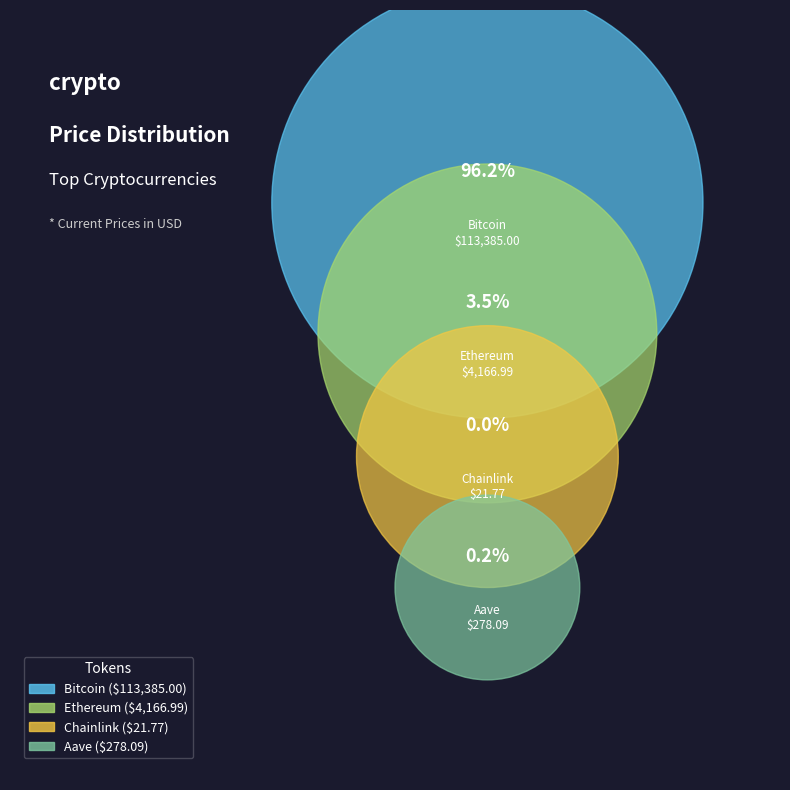

How many slices are in this pie chart?

4